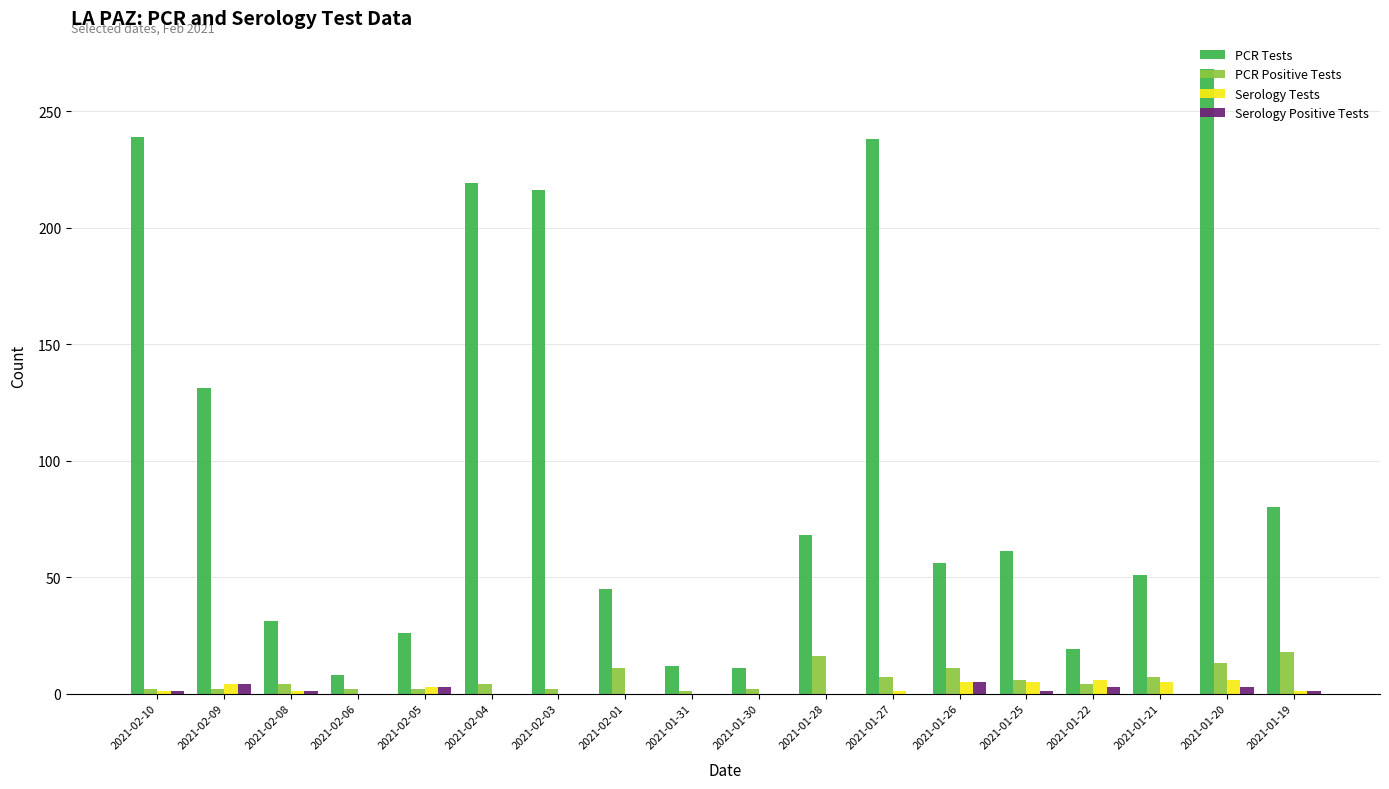

Is the value of PCR Tests at 2021-02-06 greater than the value of Serology Positive Tests at 2021-02-08?

Yes